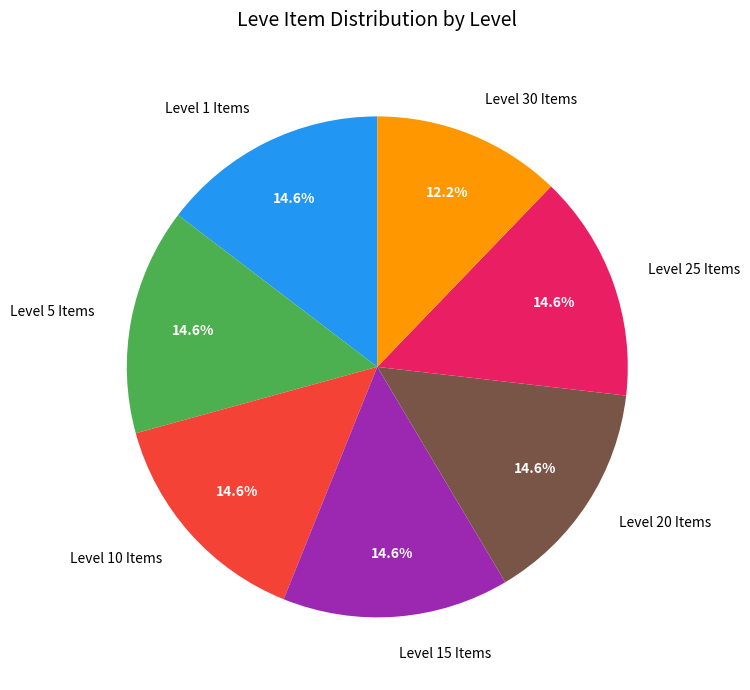

Which slice is the smallest?

Level 30 Items